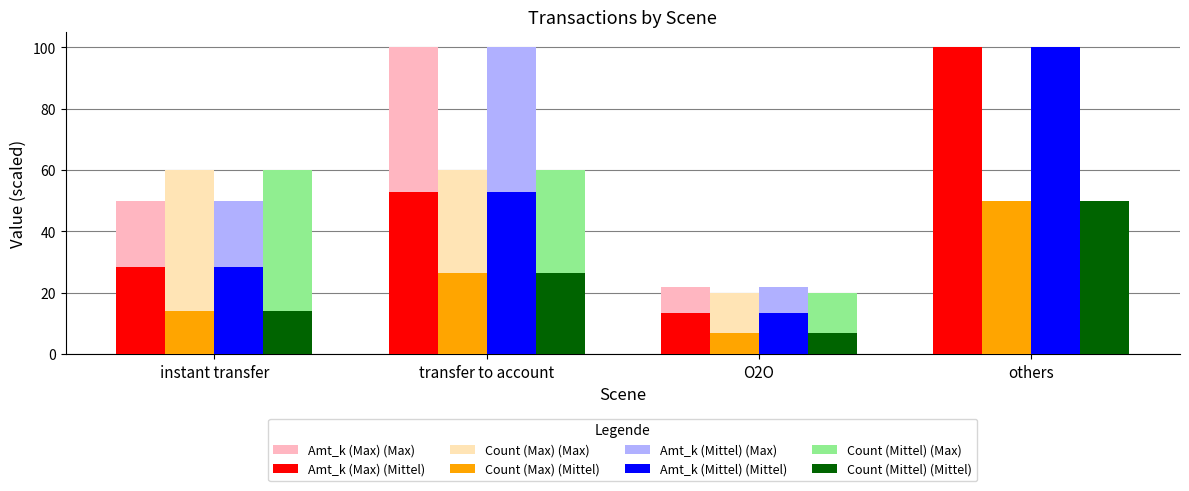

The Amt_k (Max) (Mittel) series shows 52.7 at transfer to account. True or false?

True